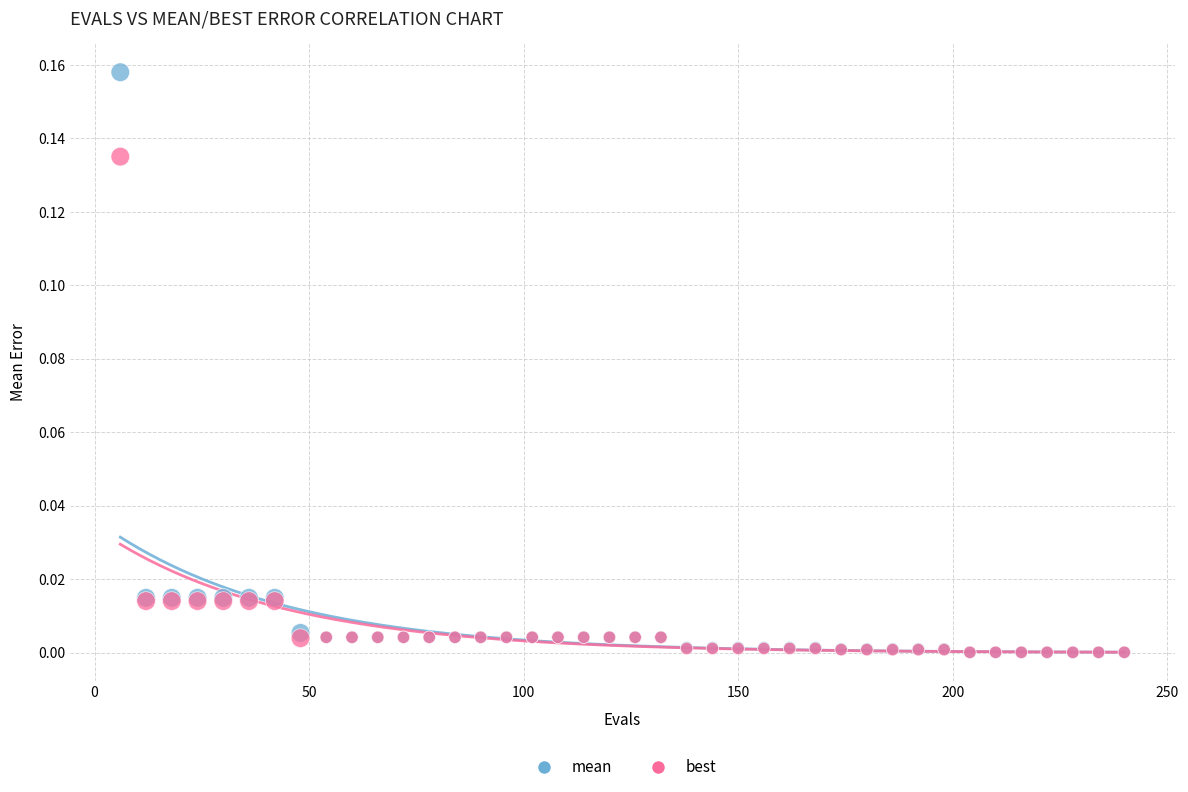

Which series has the widest spread of Y values?

mean